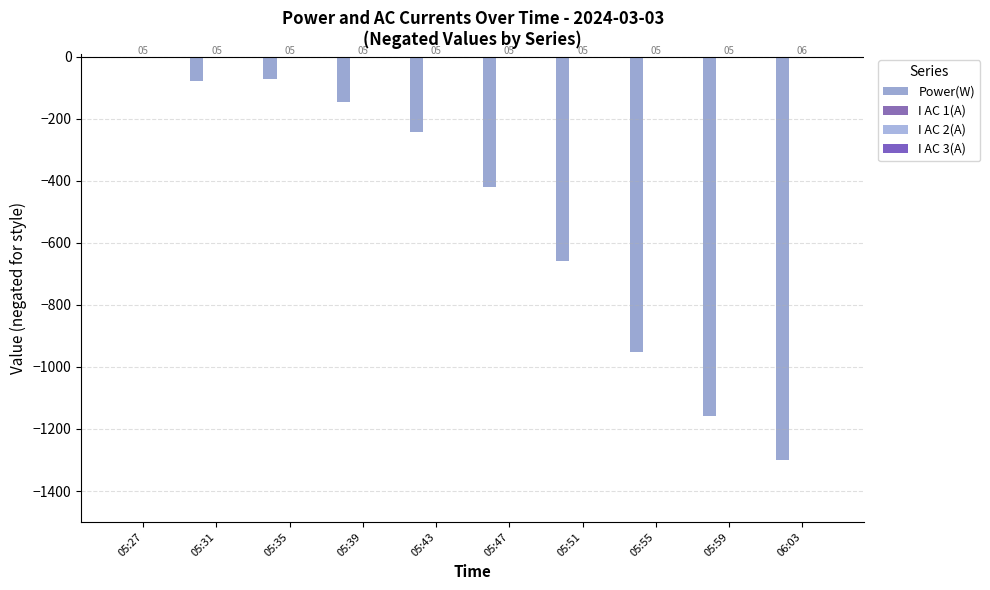

Does the chart contain stacked bars?

No